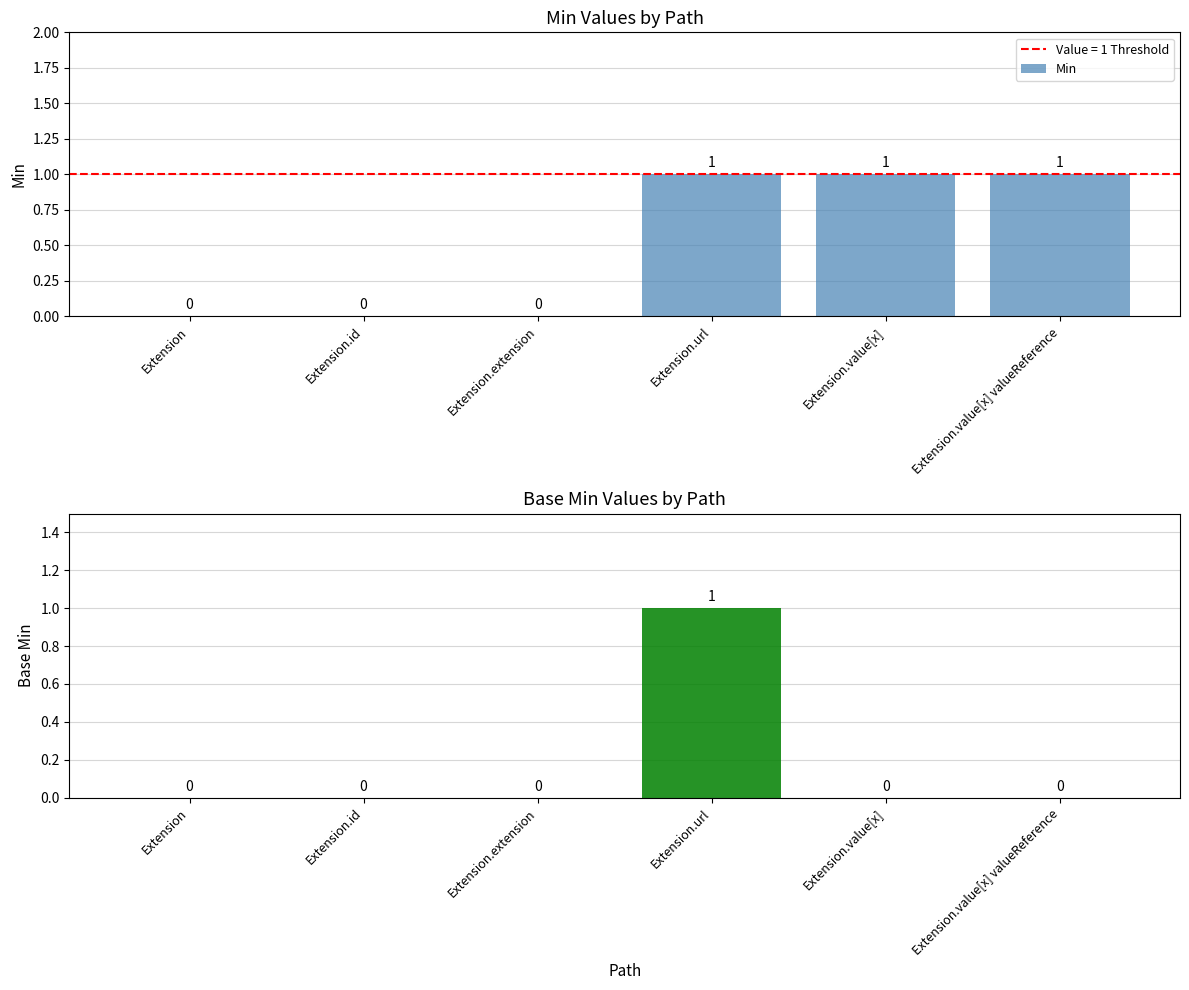

Rank the categories by Base Min value from highest to lowest.

Extension.url, Extension, Extension.id, Extension.extension, Extension.value[x], Extension.value[x] valueReference